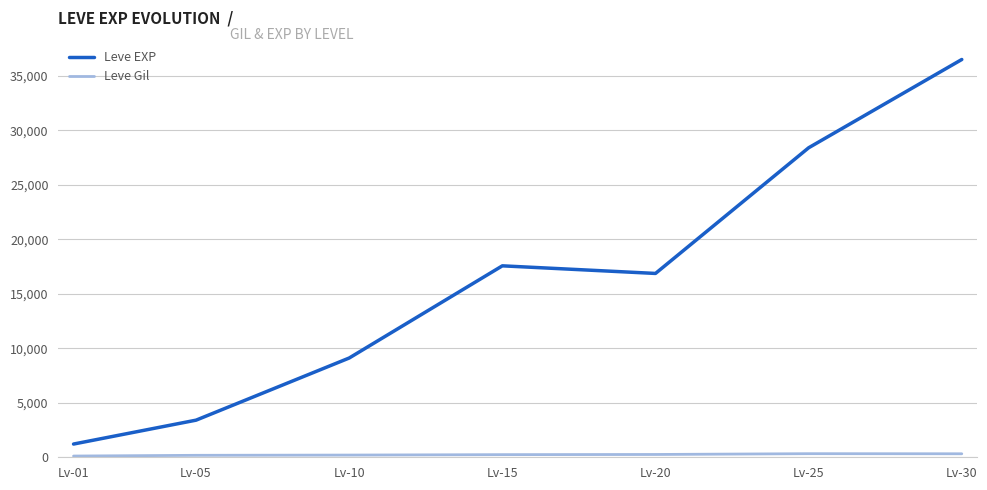

Does the chart have visible grid lines?

Yes